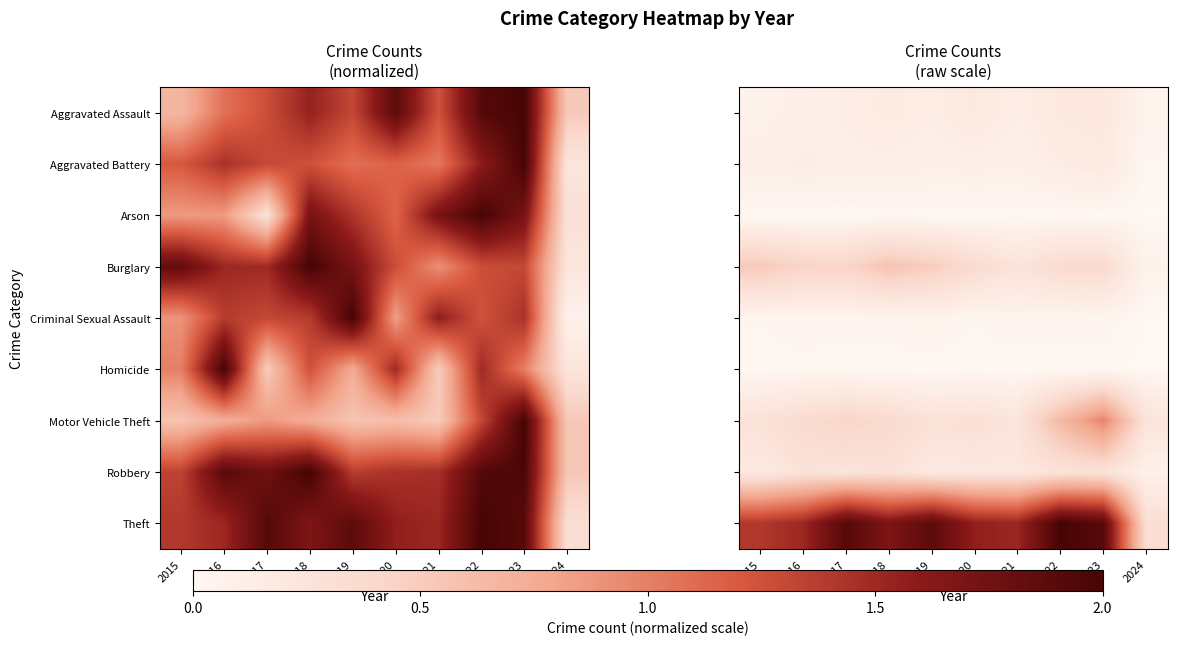

At which category is the sum across all series the highest?

2023